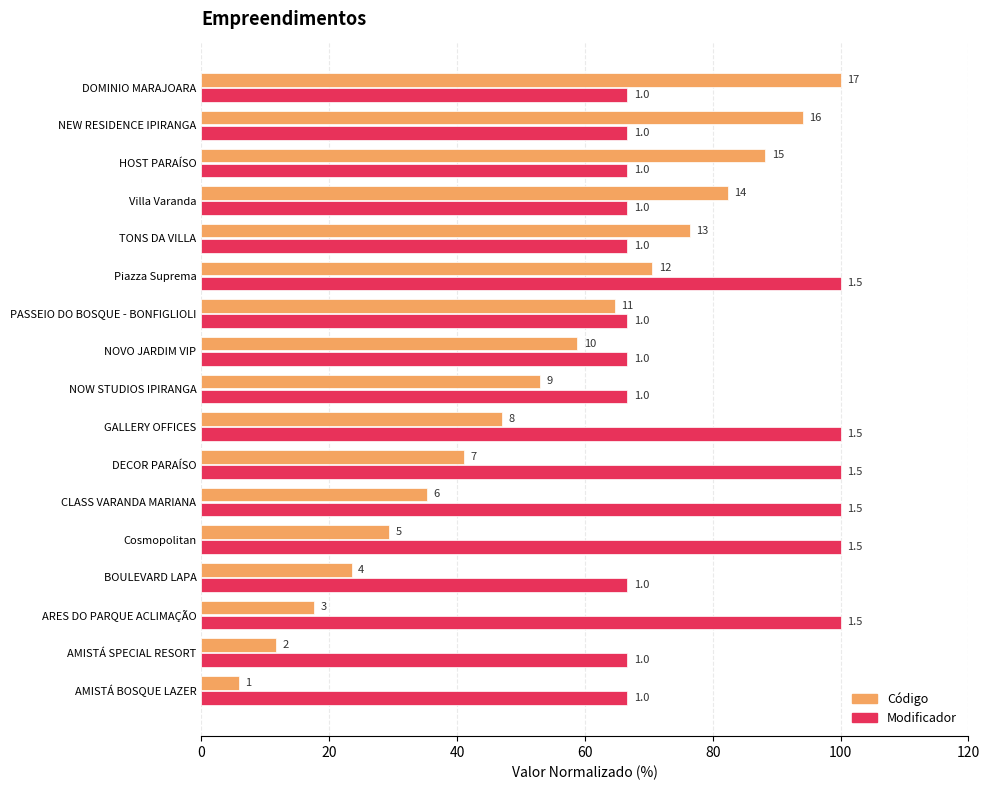

Rank the series by their maximum value, from lowest to highest.

Código, Modificador